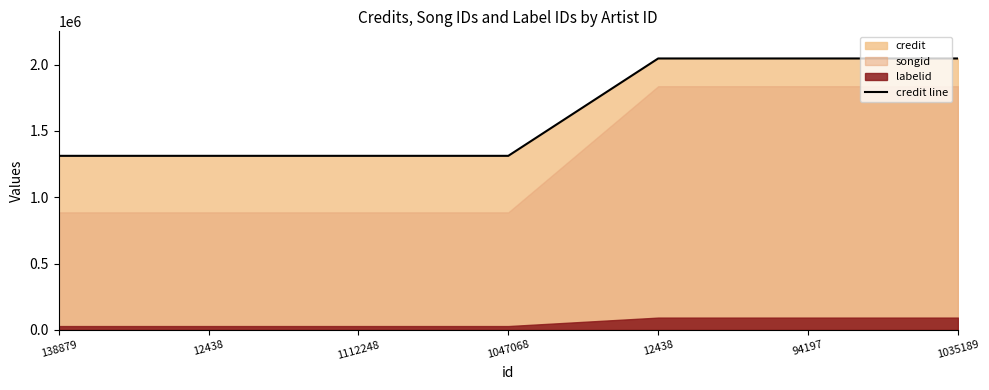

What is the sum of all values?

11385766